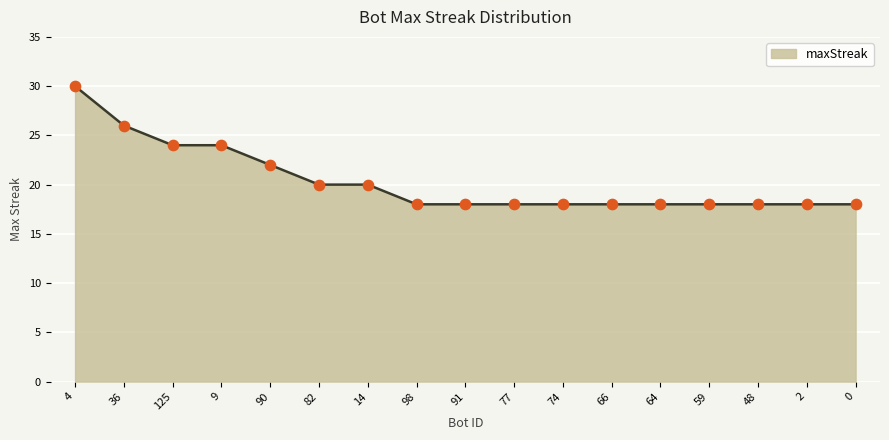

What is the change in value from 9 to 74?

-6